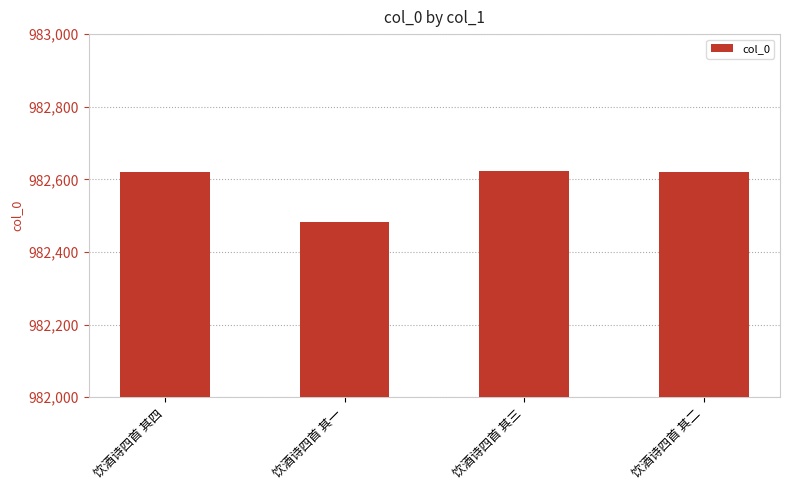

True or false: the data shows 982620 at 饮酒诗四首 其二.

True